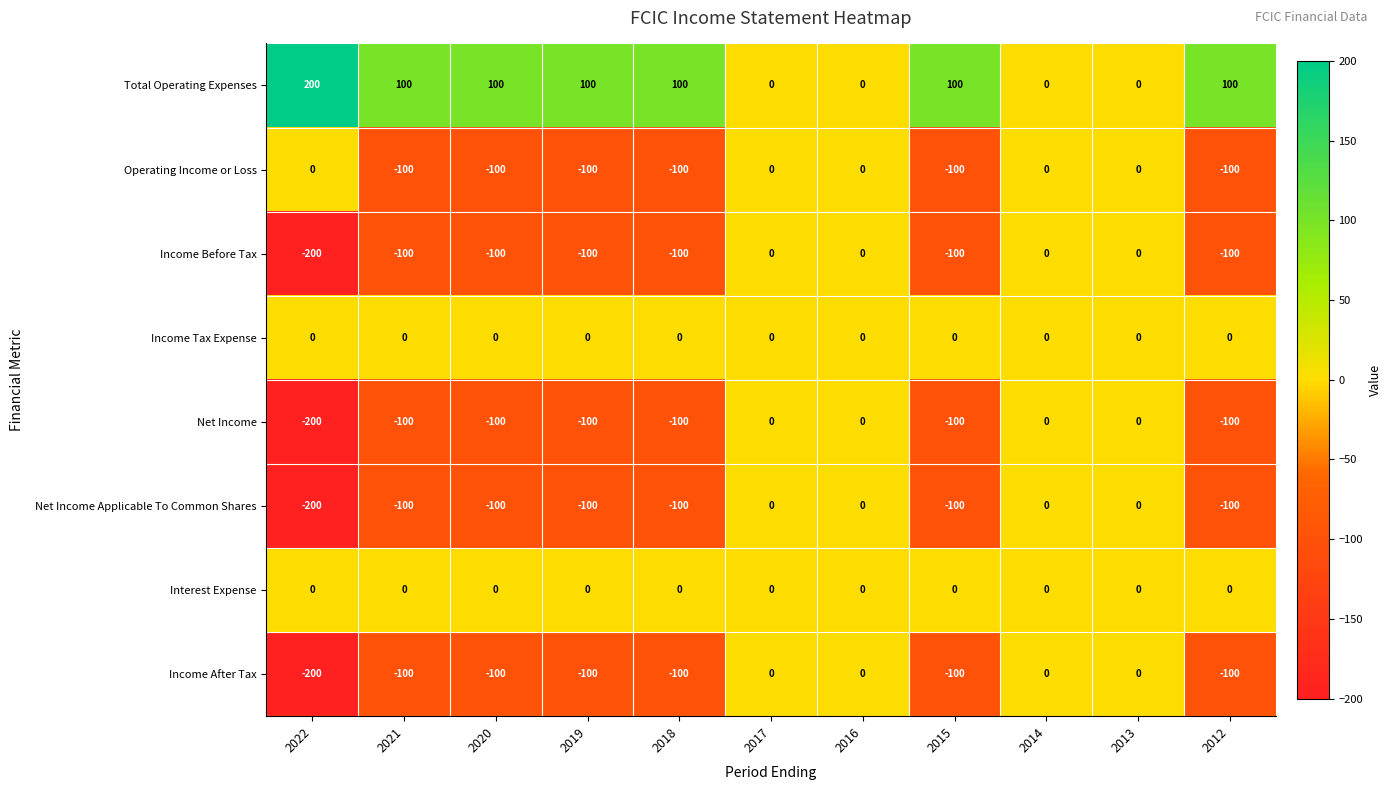

True or false: Interest Expense has a value of 0 at 2017.

True